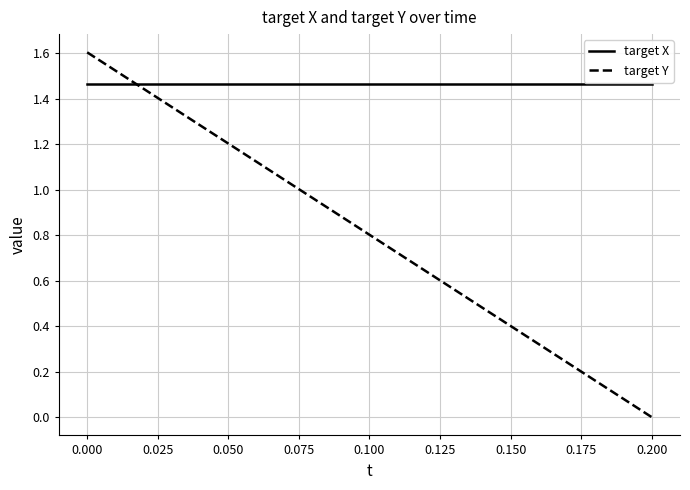

Which series has the largest range (max minus min)?

target Y